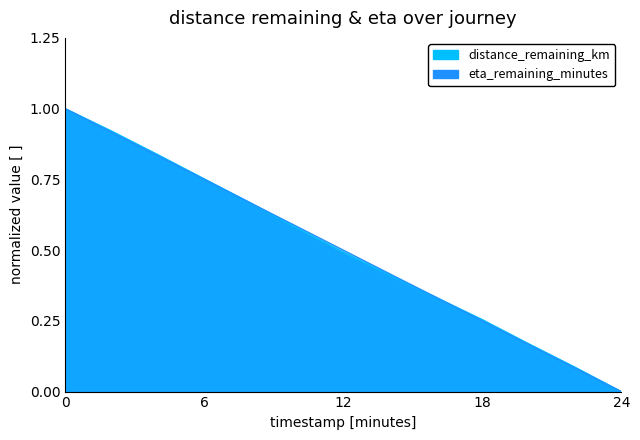

What is the difference between the eta_remaining_minutes values at 4.0 and 8.0?

0.2